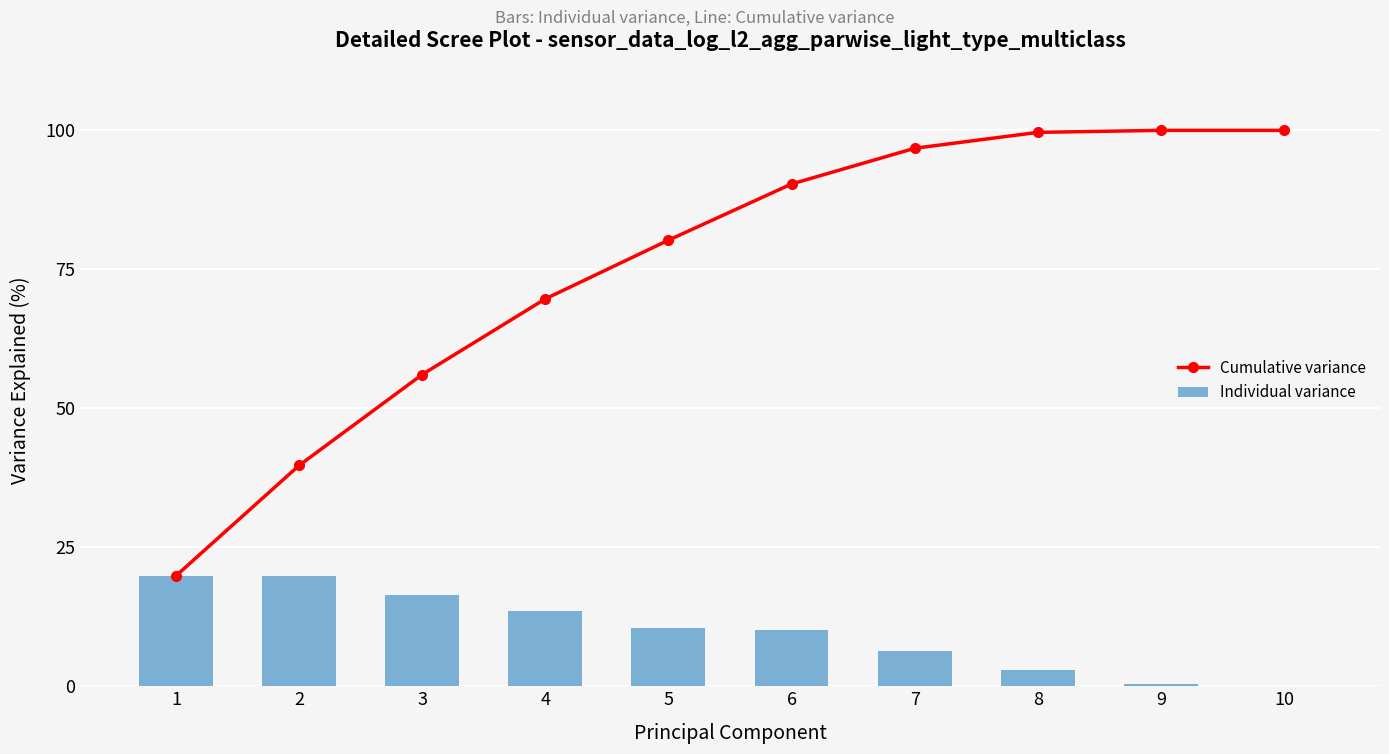

What is the total value across all series at 9?

100.4